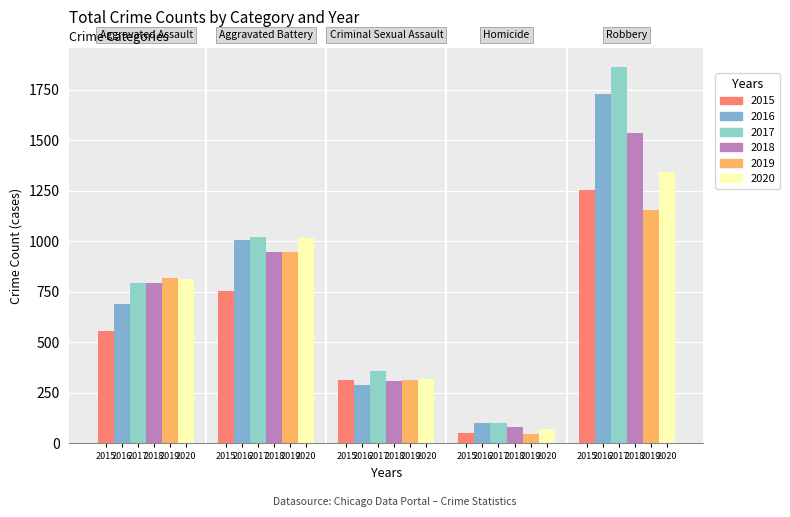

List the series in order of their peak value, lowest first.

2019, 2015, 2020, 2018, 2016, 2017